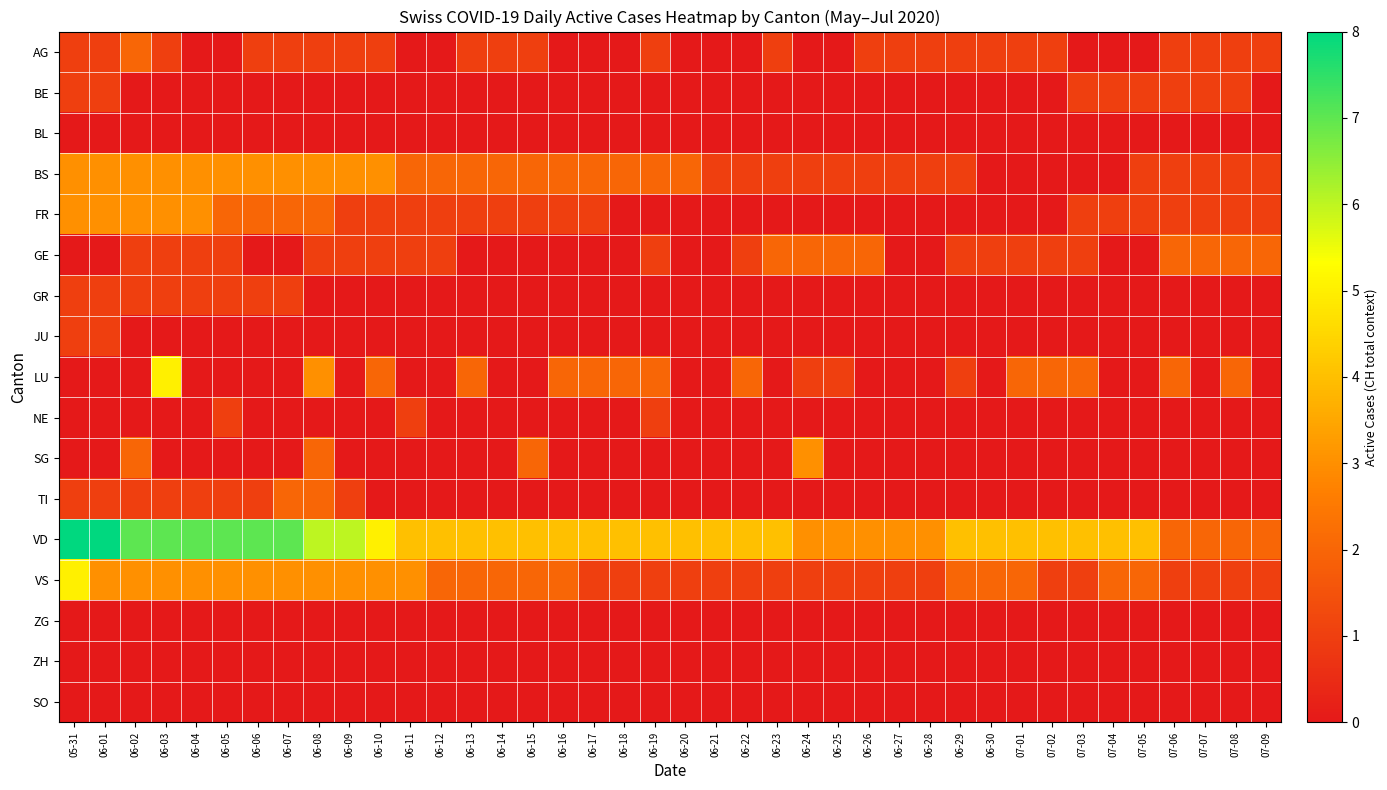

Which series has the largest range (max minus min)?

VD